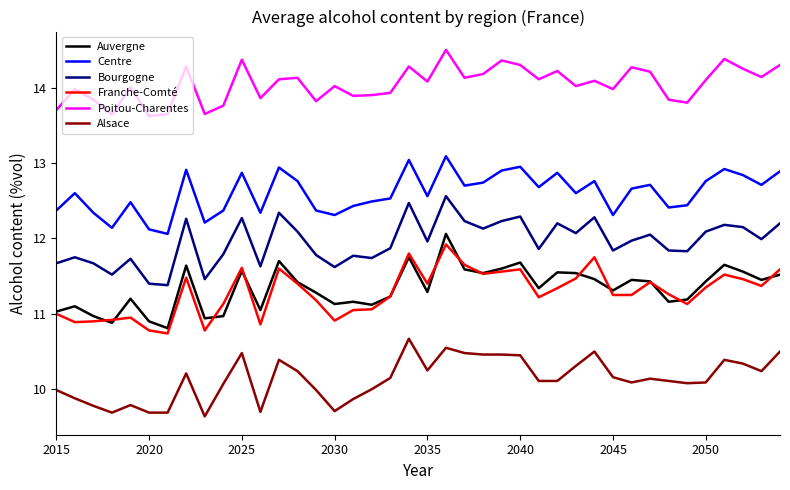

What is the difference between the maximum and minimum values in the Franche-Comté series?

1.2